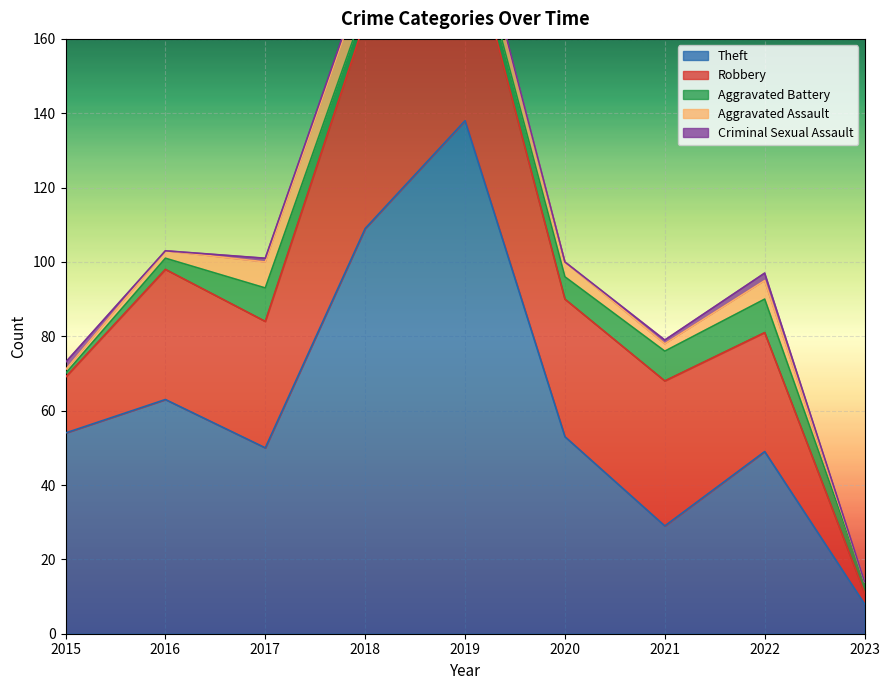

At which category is the sum across all series the highest?

2019